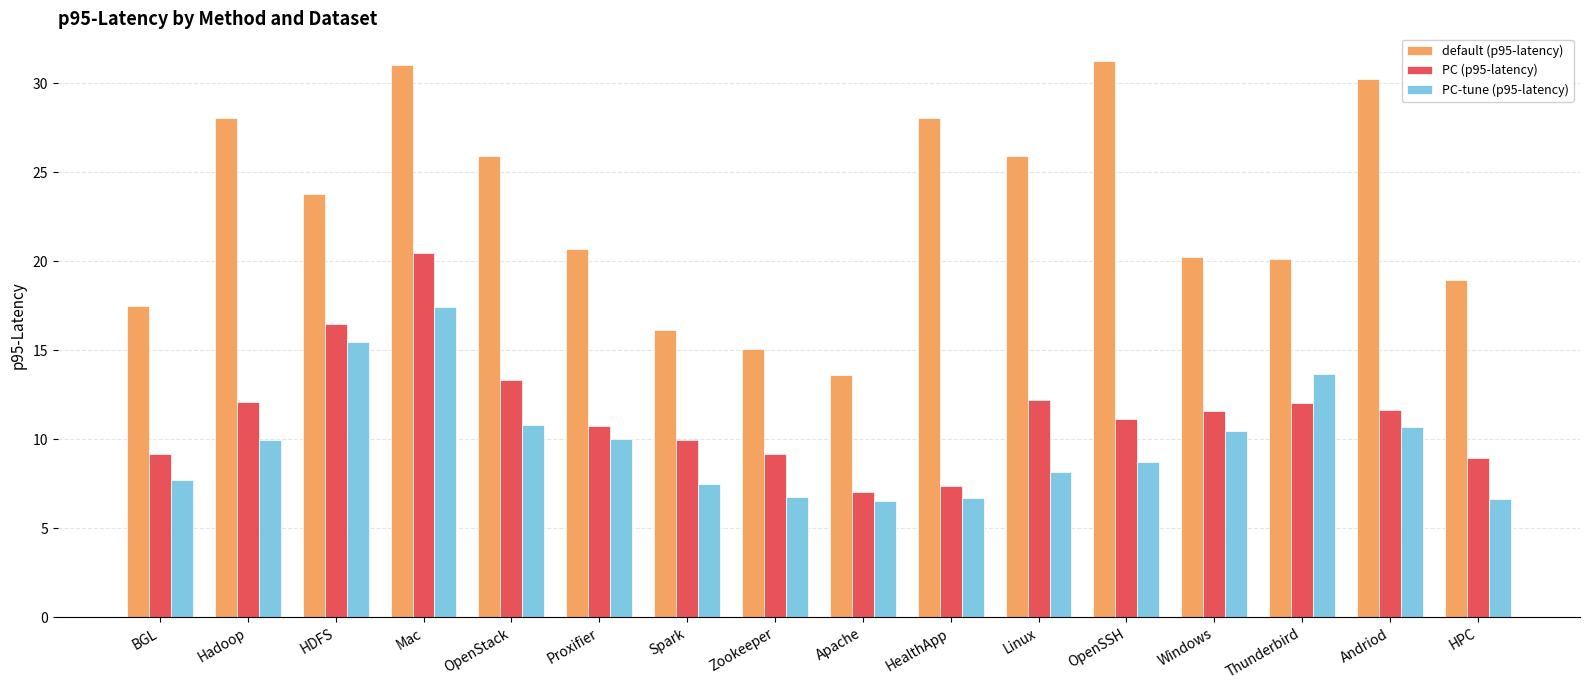

List the series in order of their peak value, highest first.

default (p95-latency), PC (p95-latency), PC-tune (p95-latency)